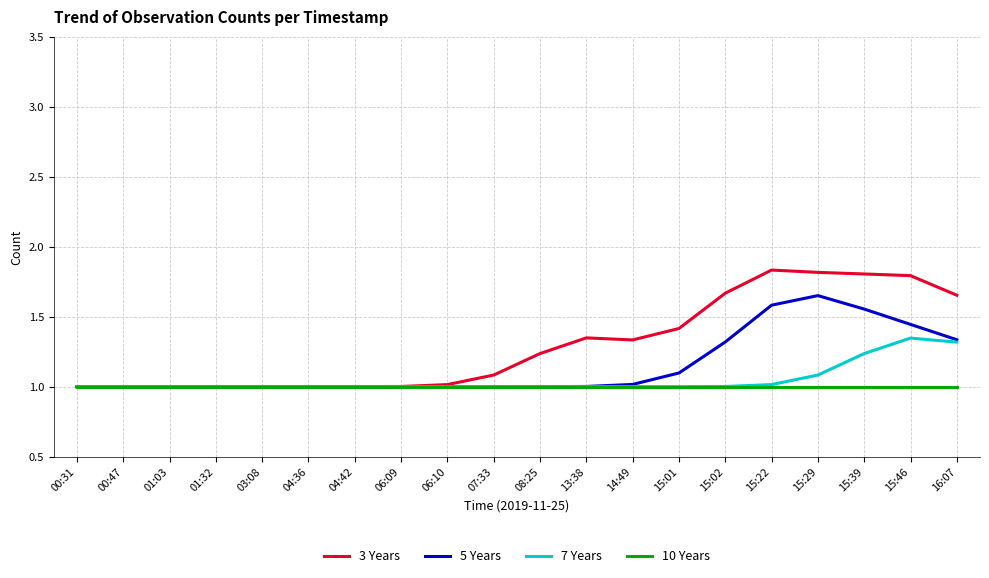

Rank the series by their maximum value, from lowest to highest.

10 Years, 7 Years, 5 Years, 3 Years